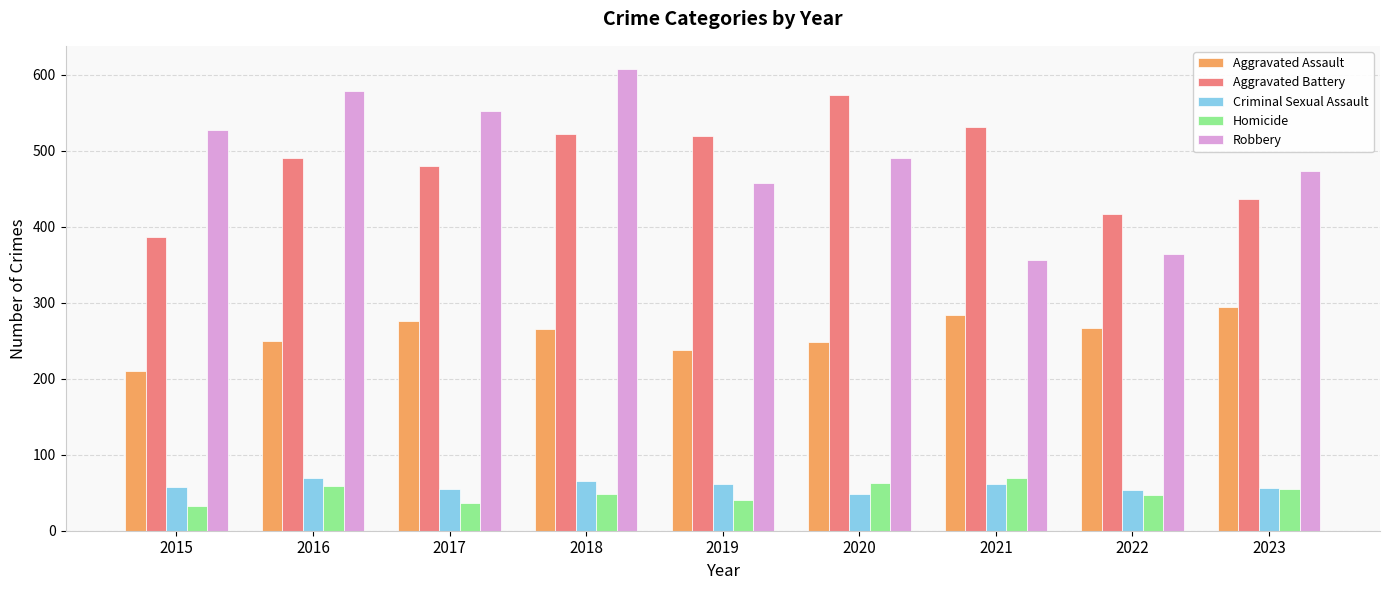

What are all the series names shown in the legend?

Aggravated Assault, Aggravated Battery, Criminal Sexual Assault, Homicide, Robbery